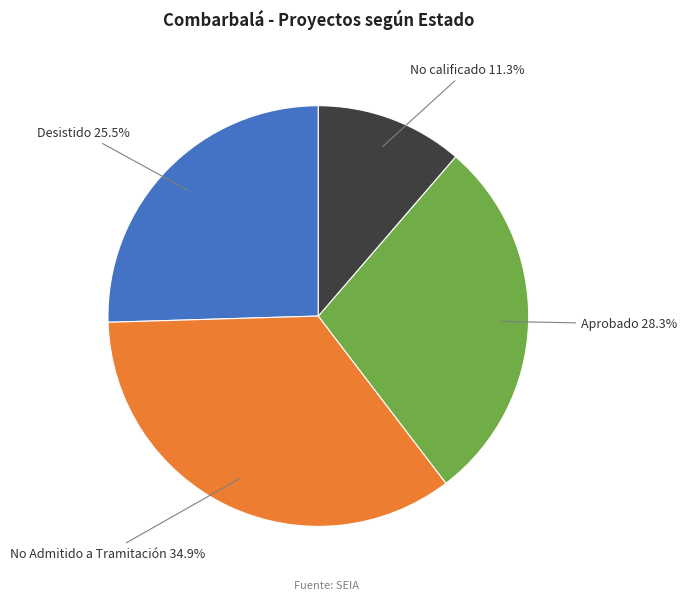

Which slice is the smallest?

No calificado